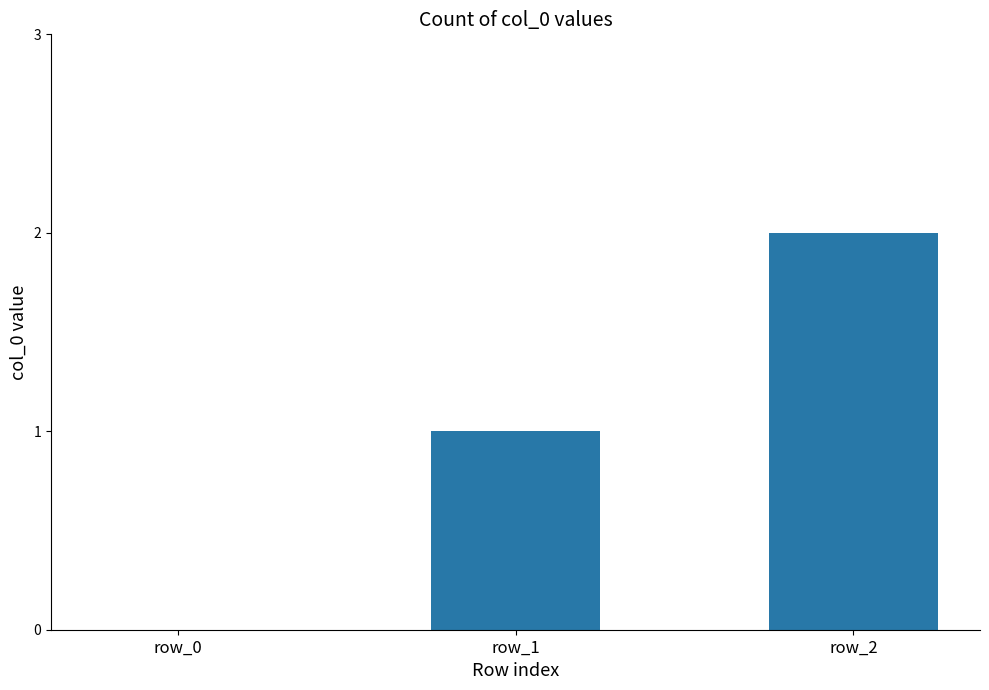

At which category does the chart reach its peak across all series?

row_2